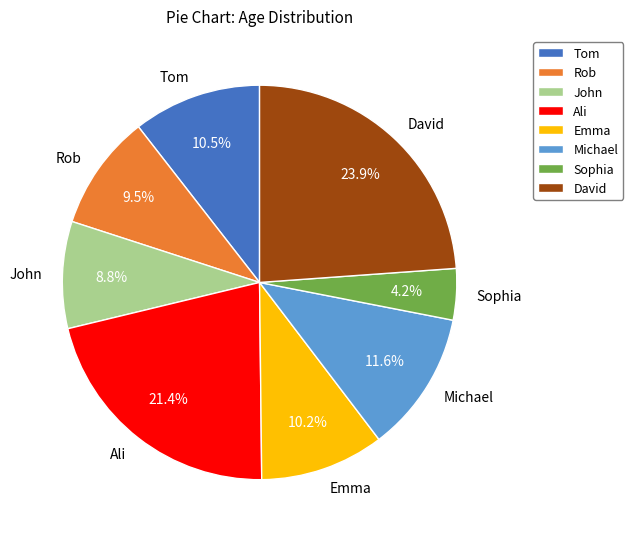

True or false: Emma accounts for 1% of the total.

False